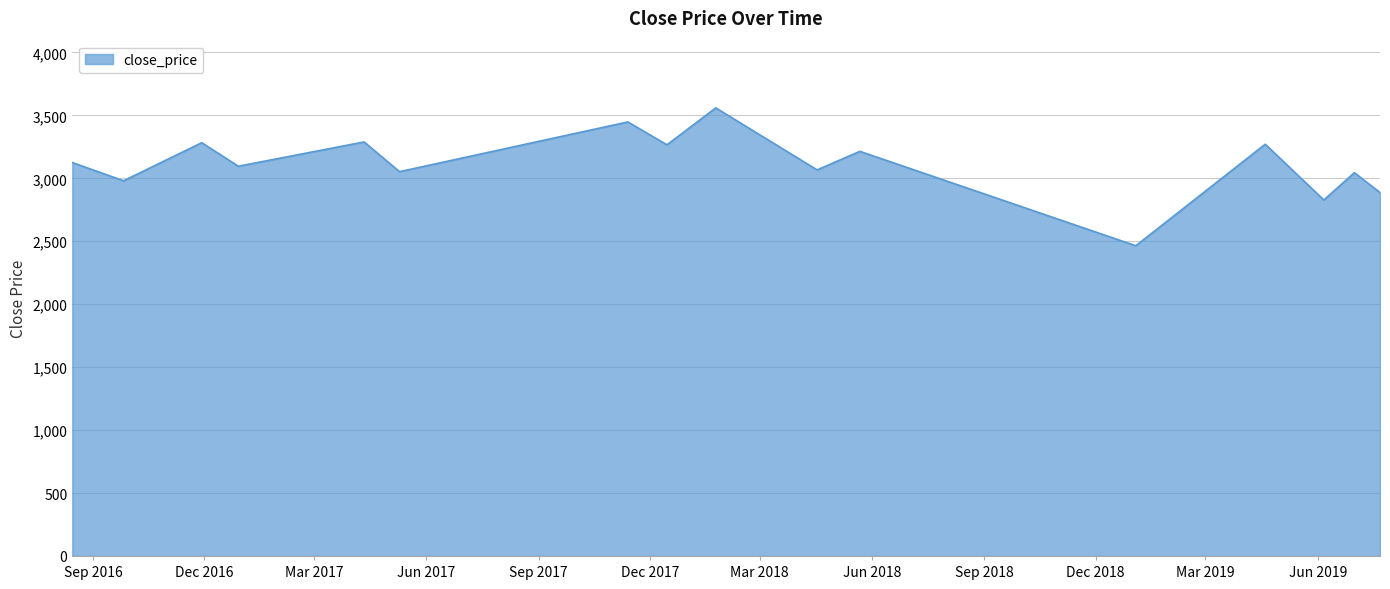

What is the maximum value shown in the chart?

3559.5